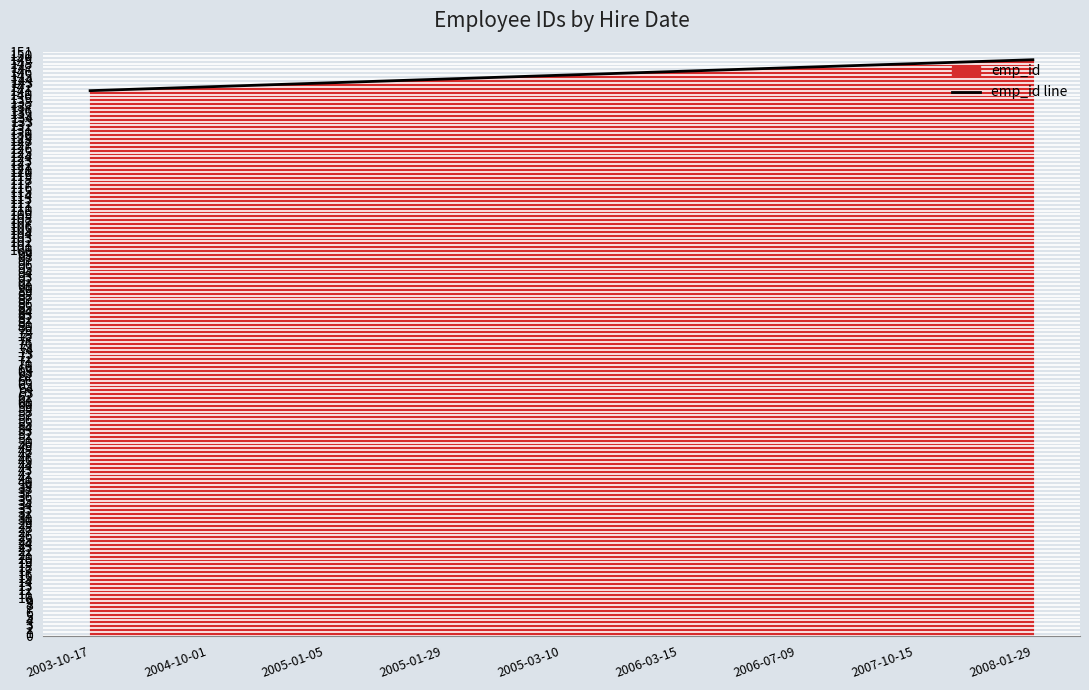

Reading right to left, list all the values displayed in this chart.

149	148	147	146	145	144	143	142	141